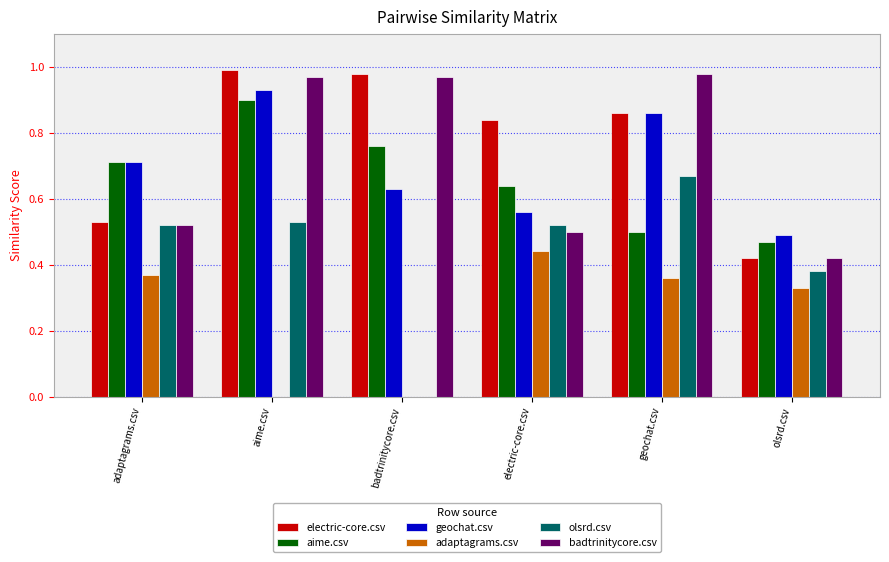

True or false: badtrinitycore.csv has a value of 1.0 at badtrinitycore.csv.

True